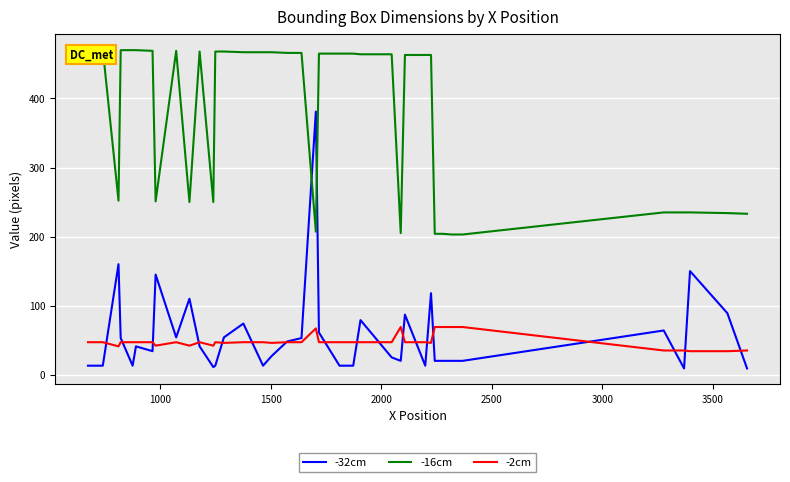

What is the minimum value shown in the chart?

9